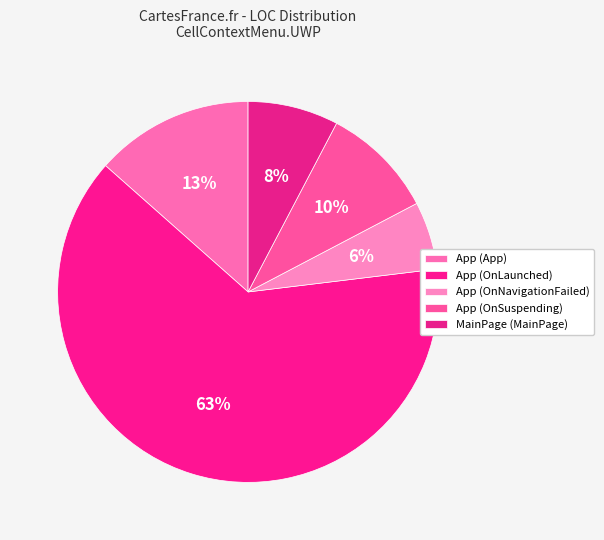

What percentage is NOT represented by App (OnLaunched)?

36.5%